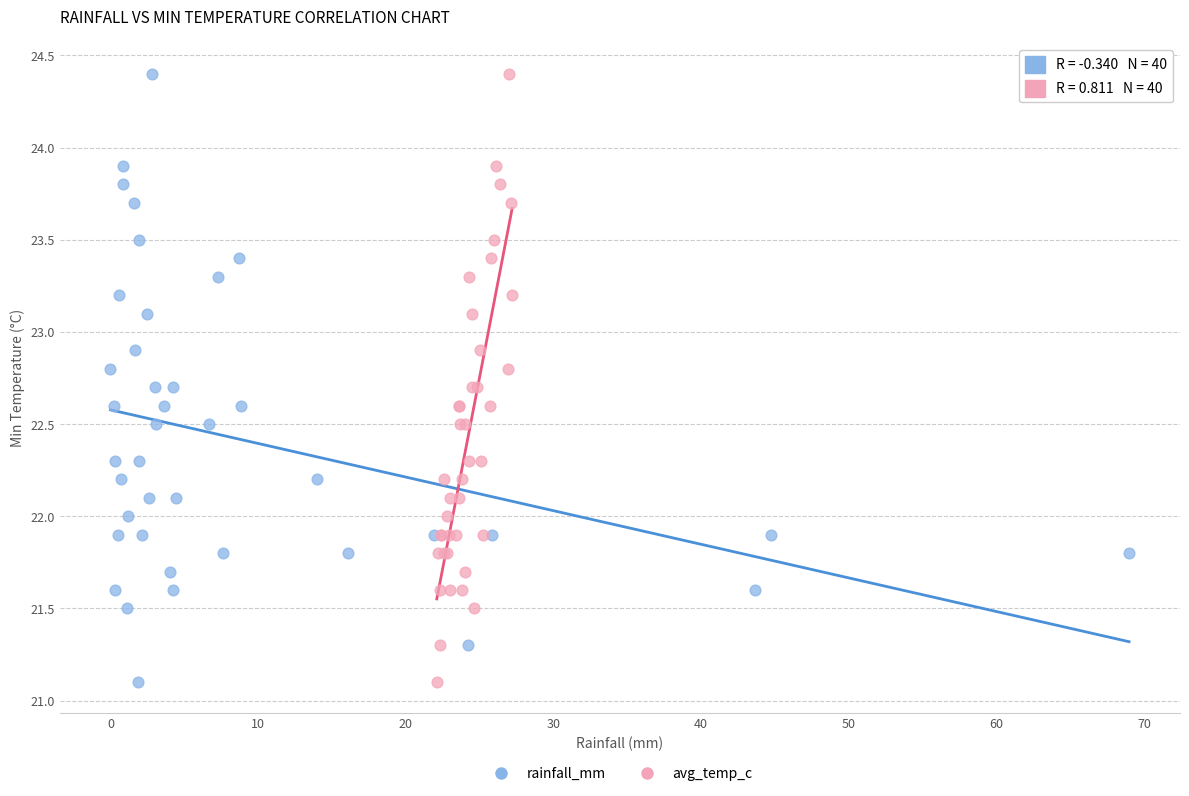

What are all the series names shown in the legend?

rainfall_mm, avg_temp_c